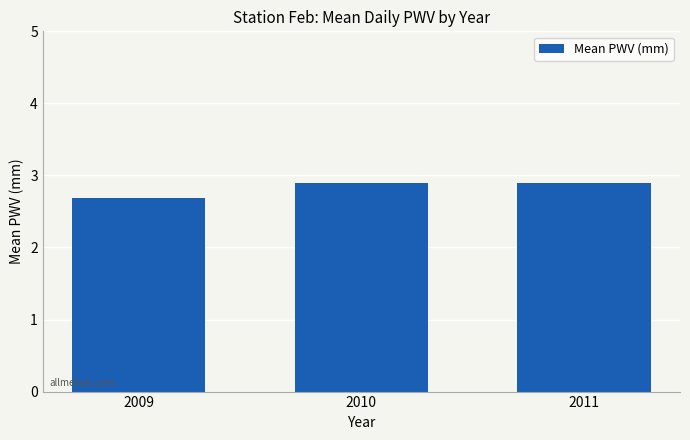

Between 2009 and 2011, which is larger?

2011